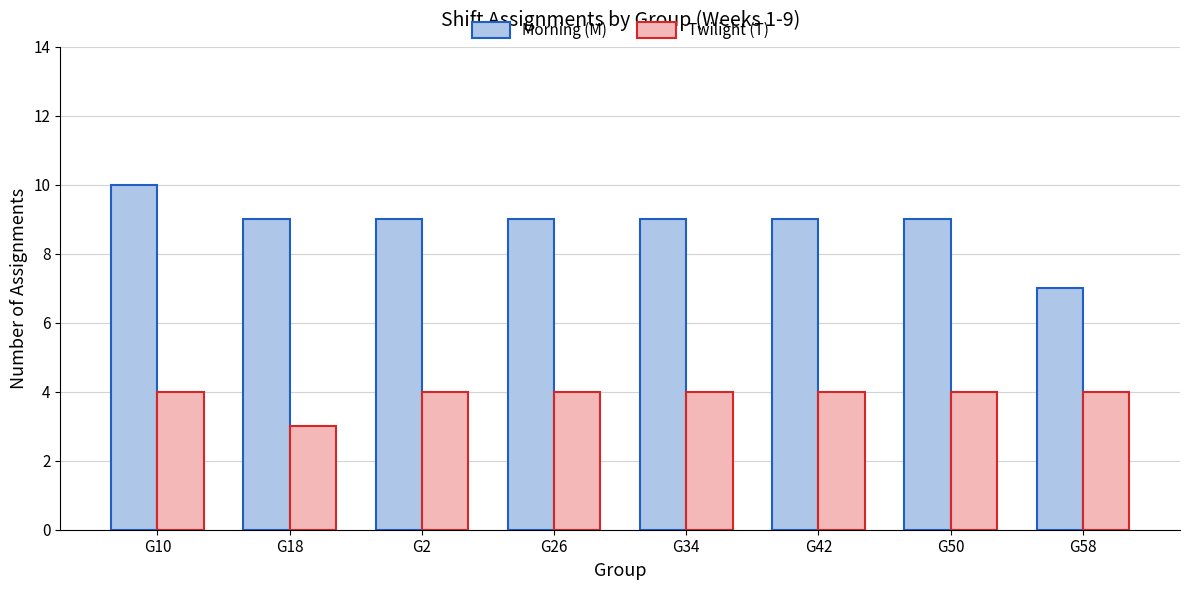

At which label does Morning (M) first exceed 9?

G10